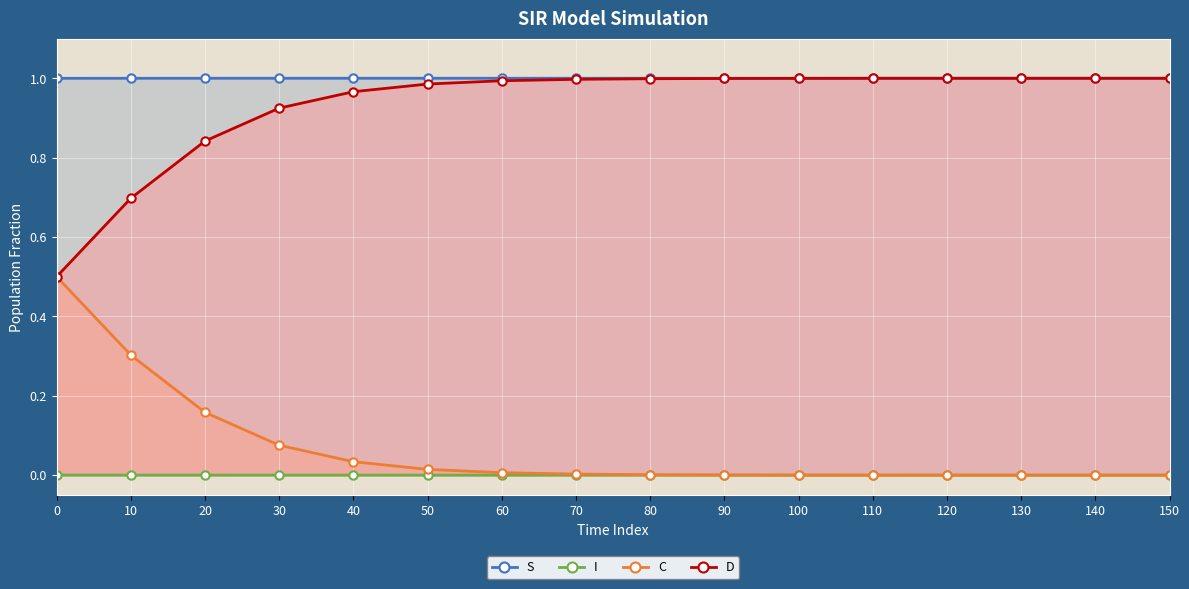

How many lines are shown in the chart?

4